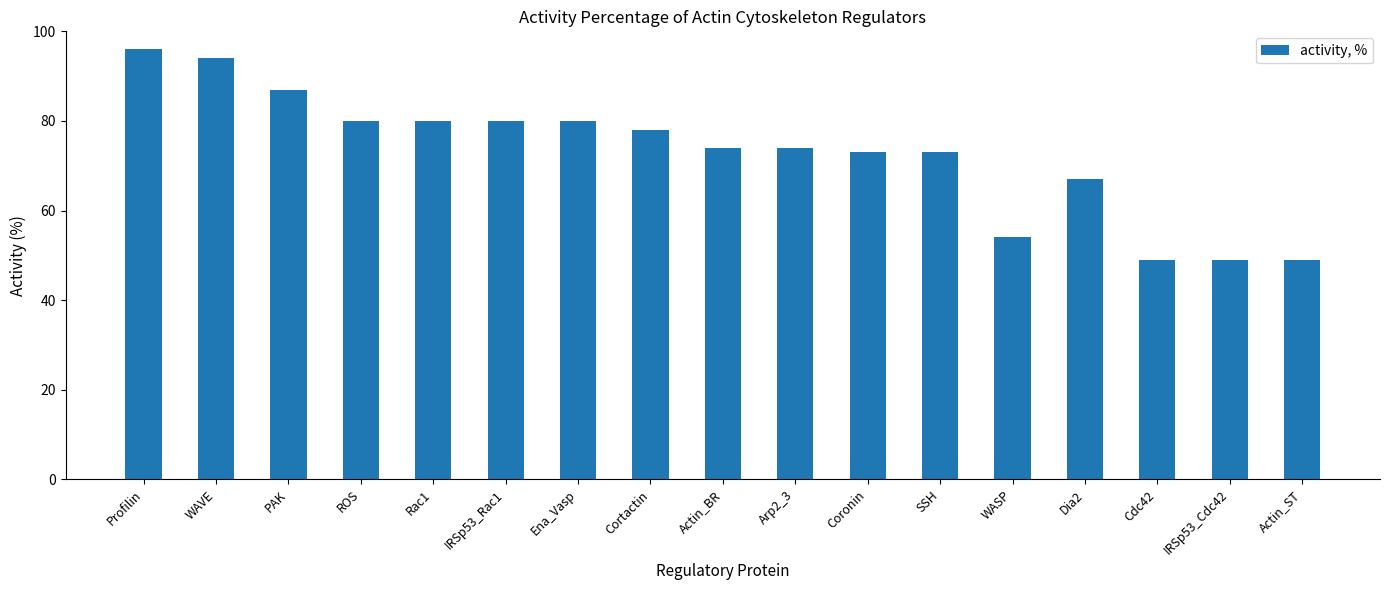

What position from the right is Dia2?

4